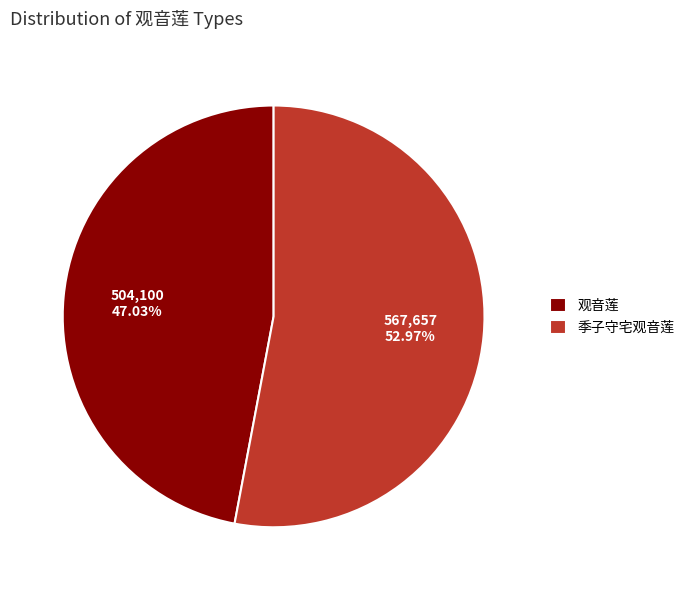

To the nearest percent, what is the combined percentage of 季子守宅观音莲 and 观音莲?

100%